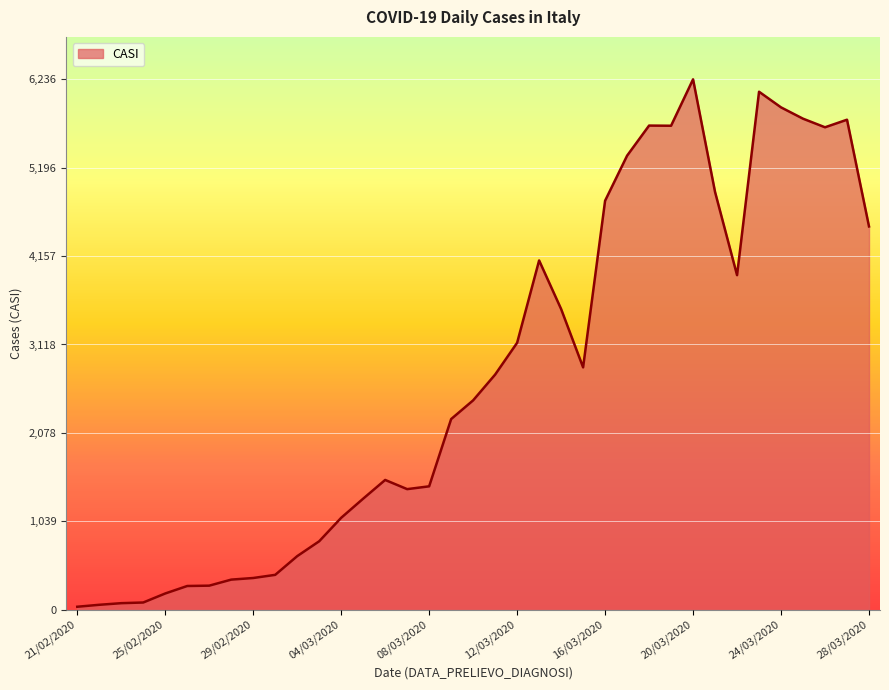

What is the greatest value displayed?

6236